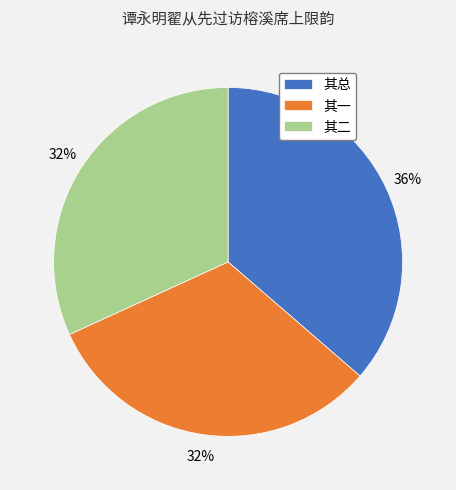

True or false: 其一 accounts for 32% of the total.

True